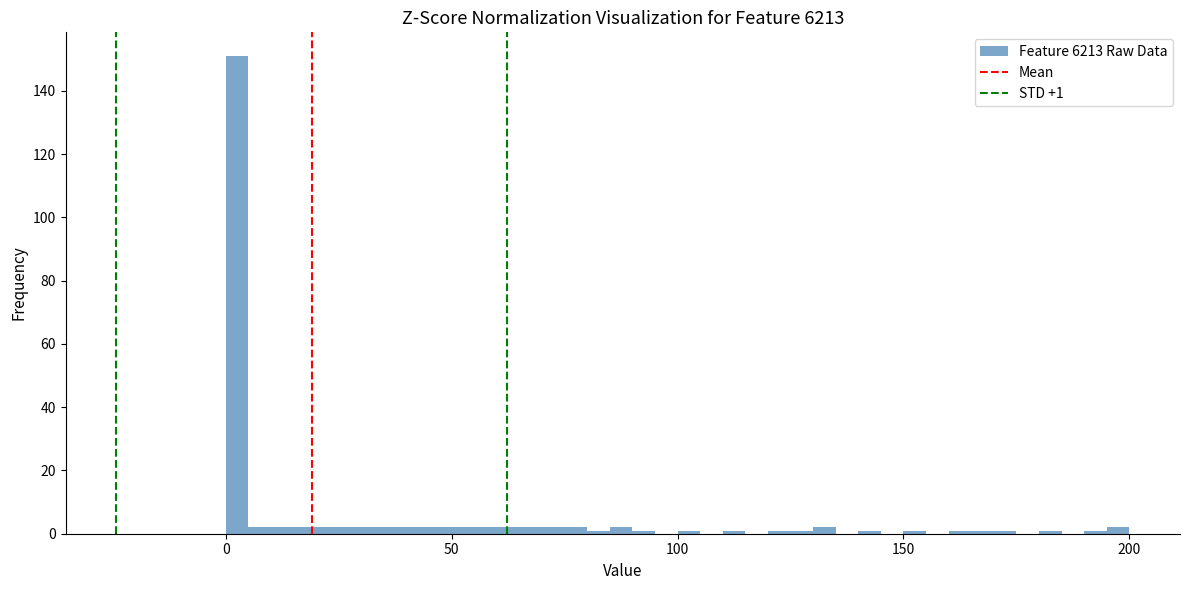

Around what value on the x-axis is the tallest bar? Give the approximate position of its centre, as read against the axis.

5